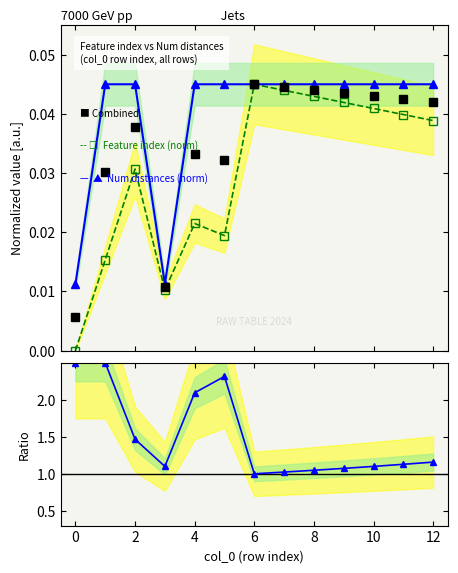

True or false: Feature index (norm) and Combined cross at least once.

False